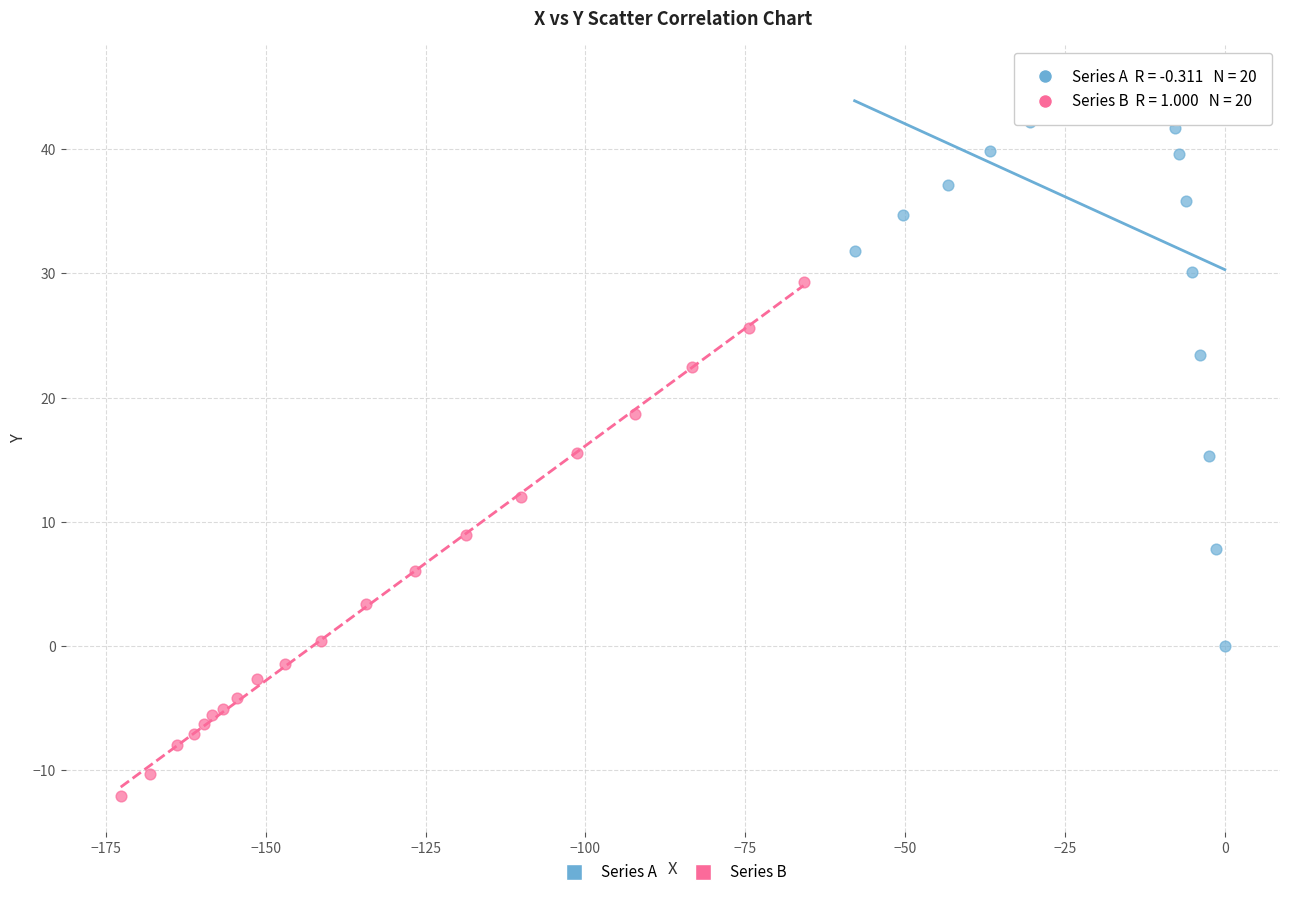

Which series has the largest Y range (max minus min)?

Series A